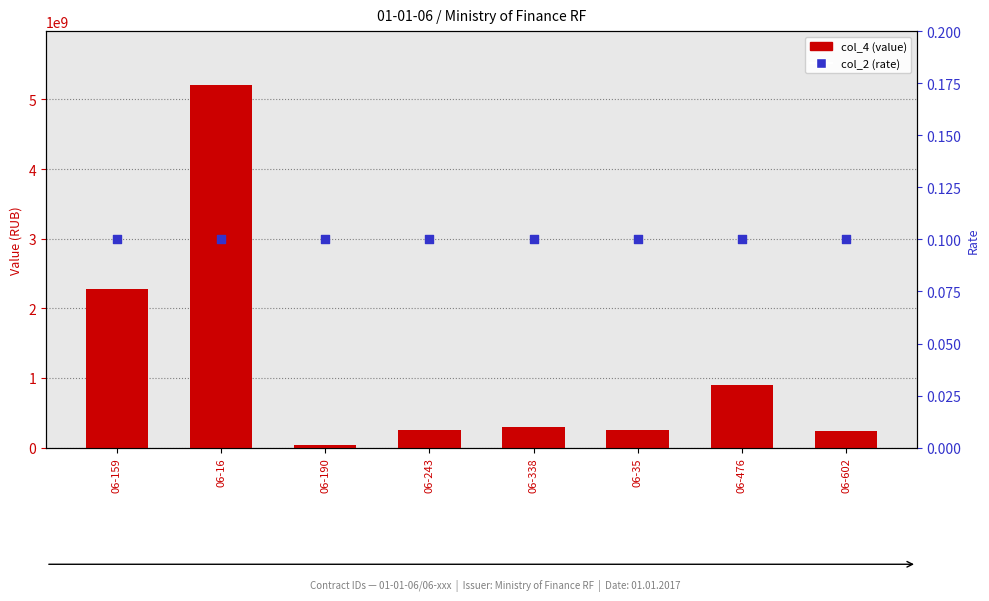

What are all the series names shown in the legend?

col_4 (value), col_2 (rate)